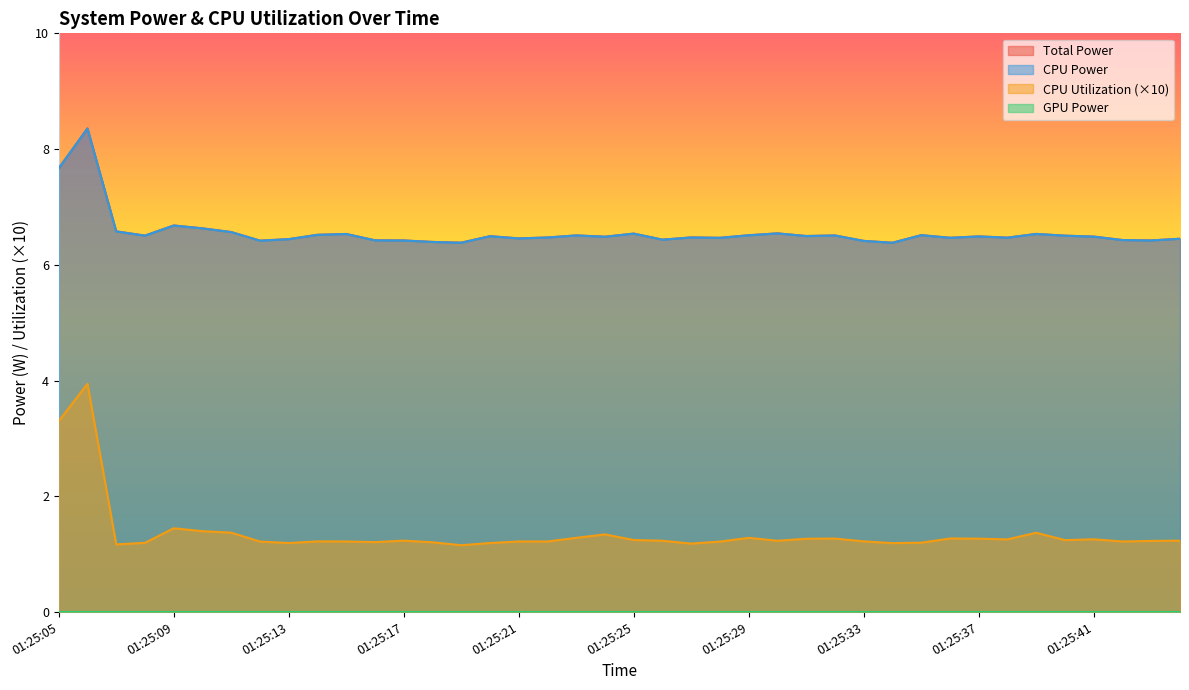

In CPU Utilization, how many points are higher than both neighbors (excluding endpoints)?

10